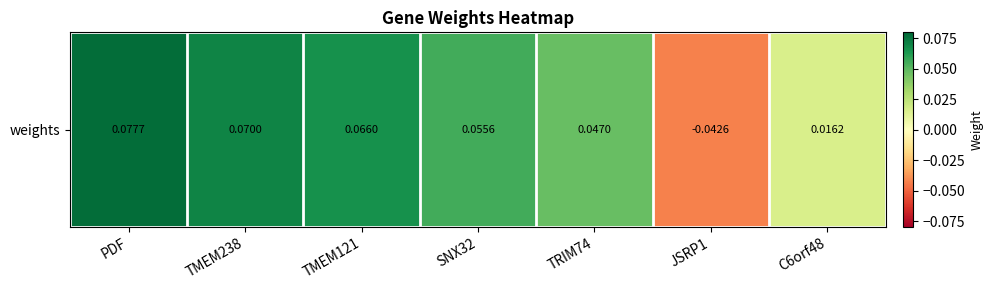

How many values are above zero?

6